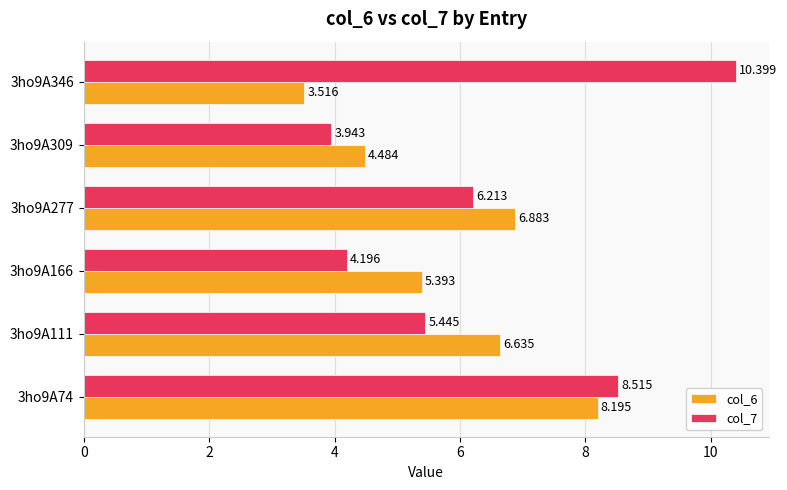

At which label is col_6 closest to 5?

3ho9A166